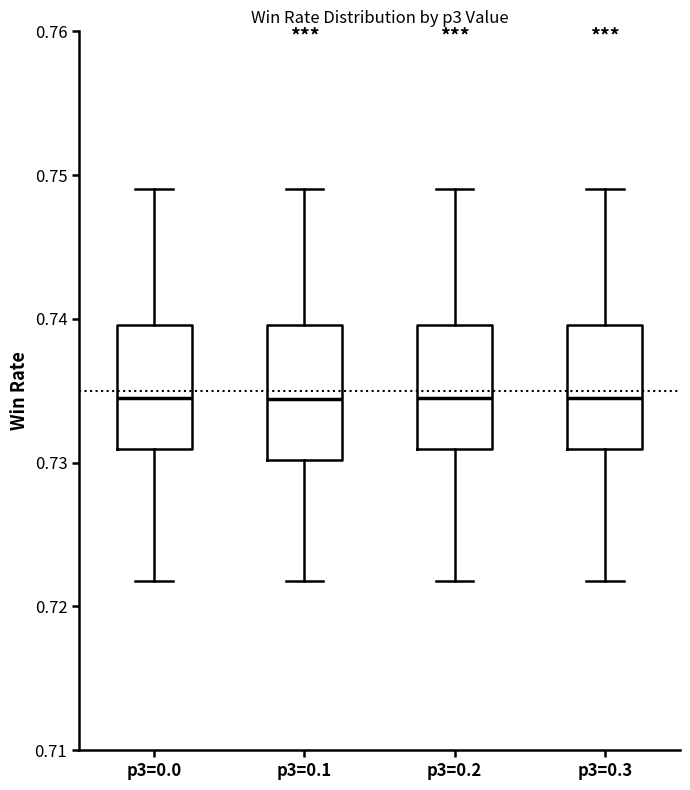

Where is the upper edge of the box for p3=0.1 on the y-axis? The values are not printed on the chart, so give them approximately, as read against the axis.

0.740